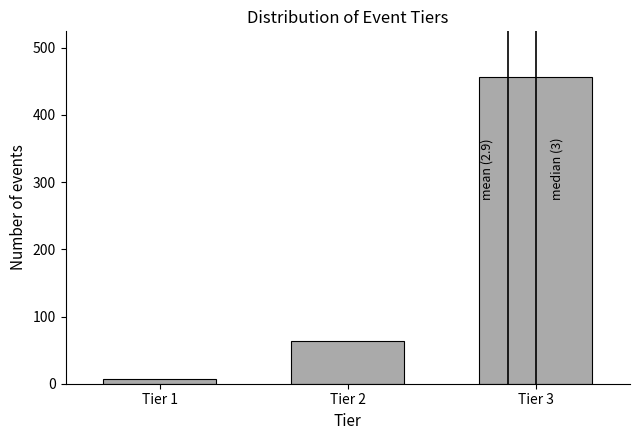

Reading left to right, what are all the values shown in this chart?

Tier 1=7	Tier 2=63	Tier 3=456